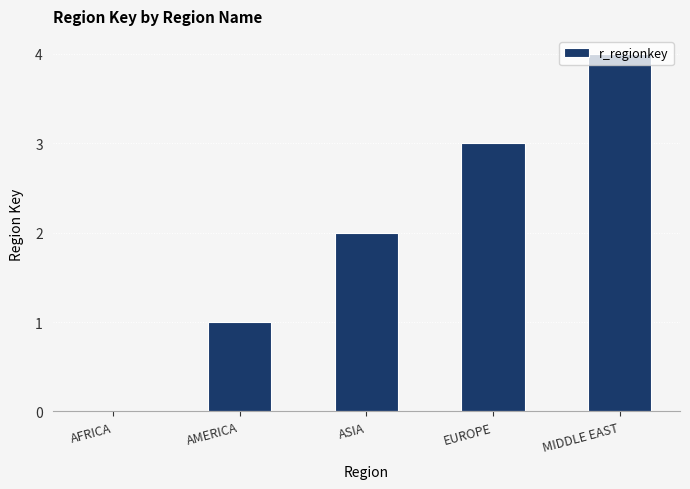

What is the greatest value displayed?

4